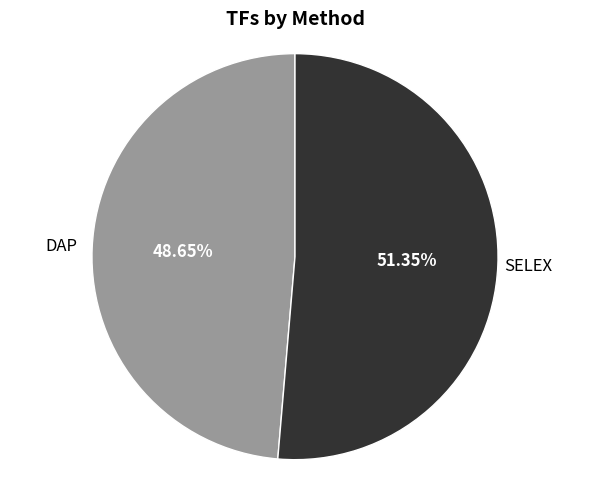

What is the total percentage of SELEX and DAP?

100.0%